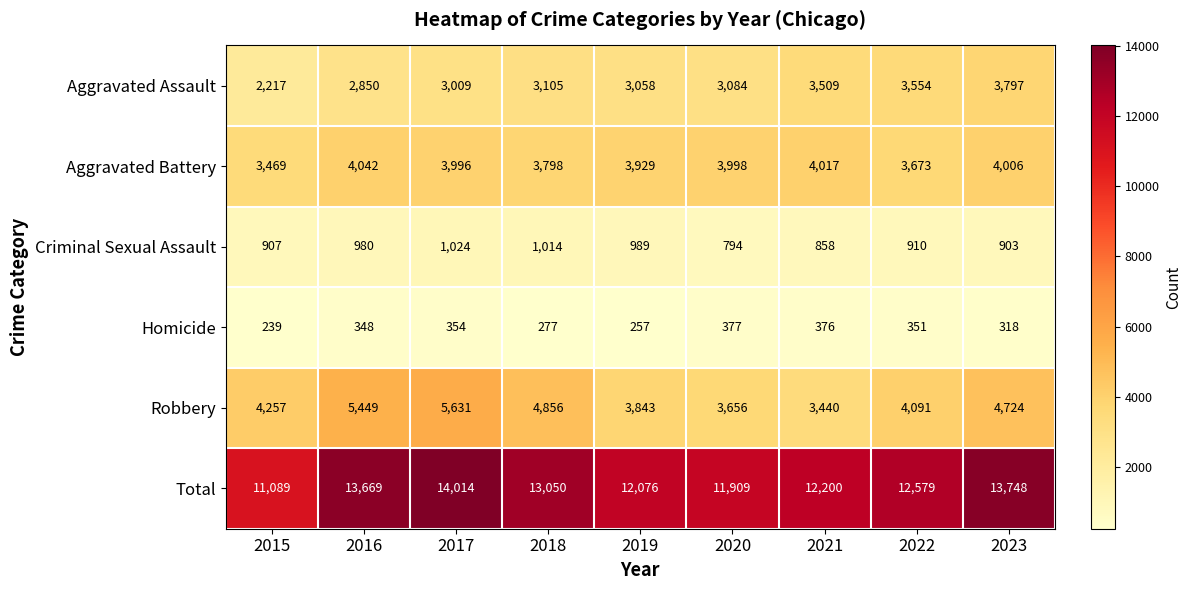

Which series has the largest total across all categories?

Total